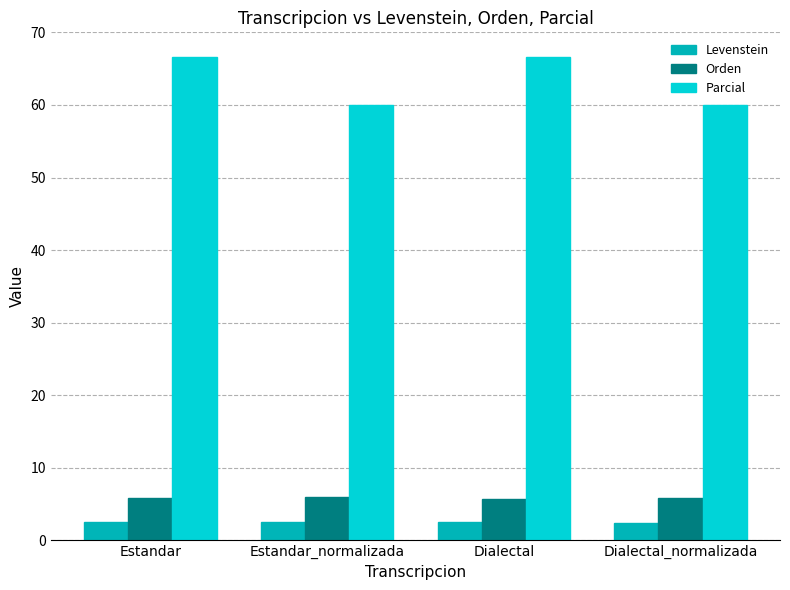

The value of Orden at Estandar_normalizada is 9.6. True or false?

False